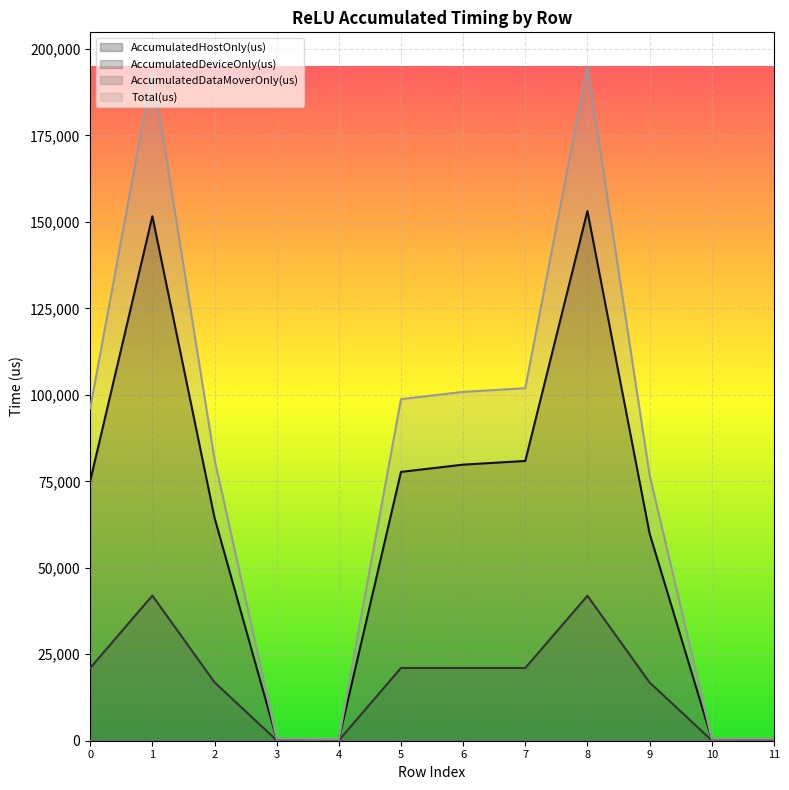

True or false: AccumulatedHostOnly(us) and Total(us) cross at least once.

False